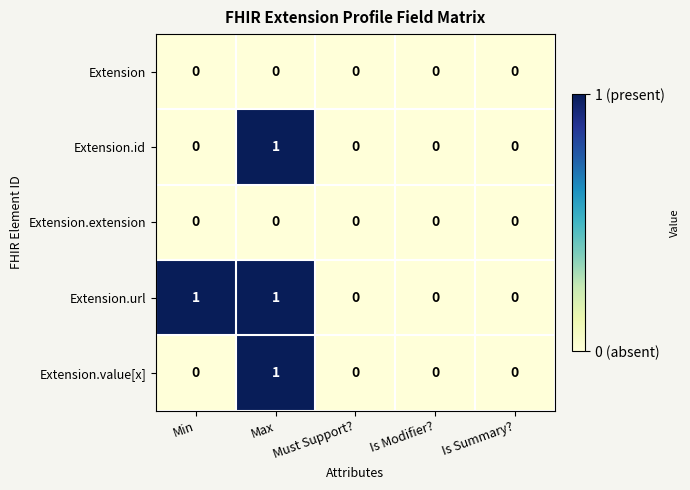

Is the value of Extension at Is Modifier? greater than the value of Extension.url at Min?

No